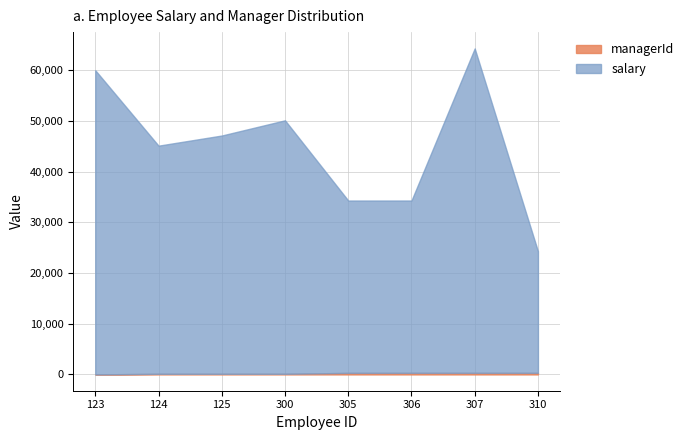

Does the chart have visible grid lines?

Yes